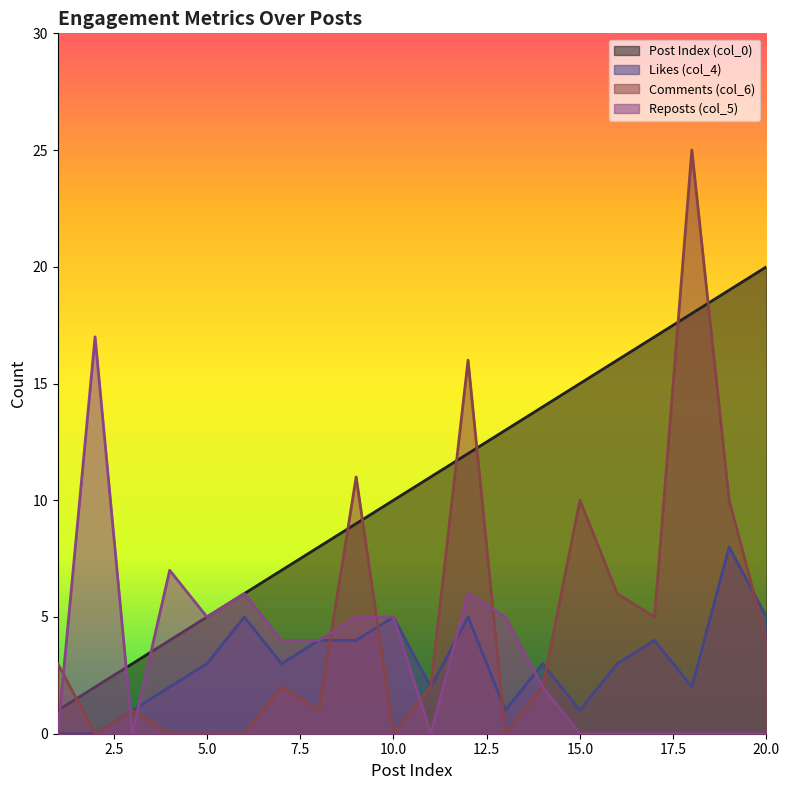

Which has a higher value, 18 or 11?

18